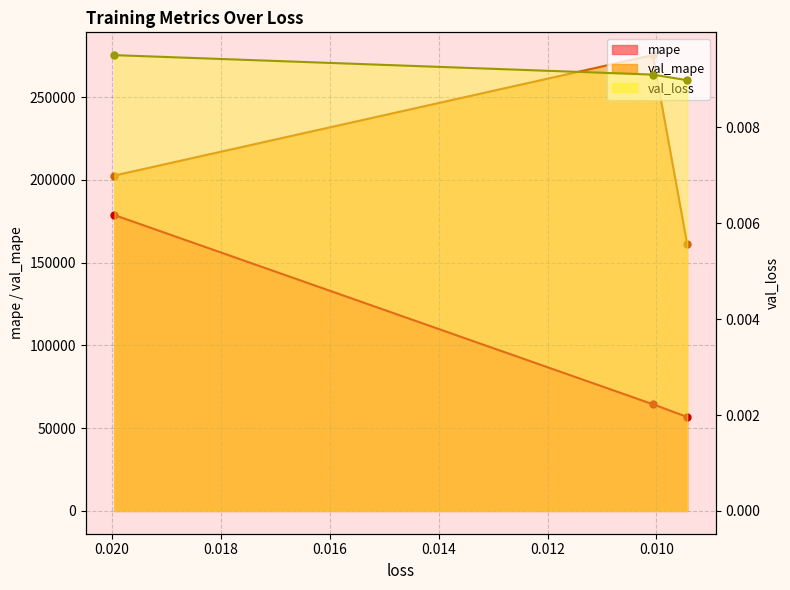

Is the value of val_mape at 0.01995396800339222 greater than the value of val_loss at 0.010066988877952099?

Yes